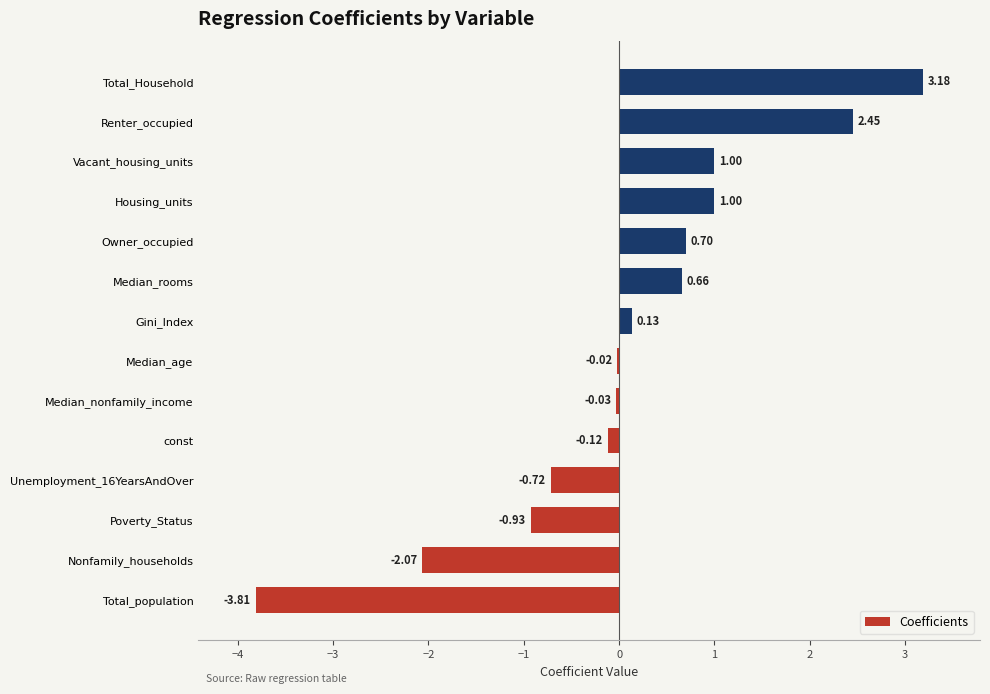

Which label corresponds to the largest value in the chart?

Total_Household